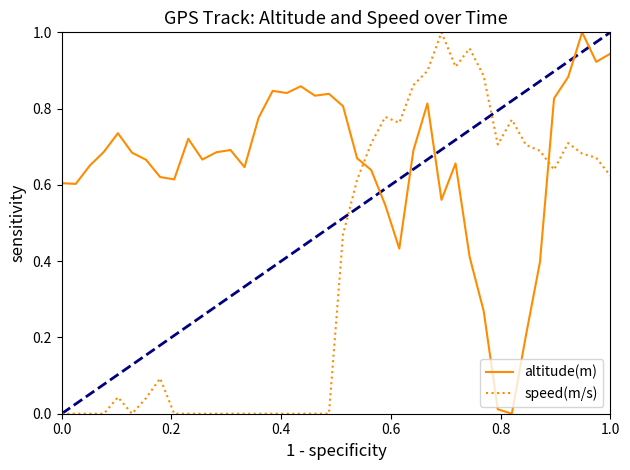

Which series has the largest total across all categories?

altitude(m)